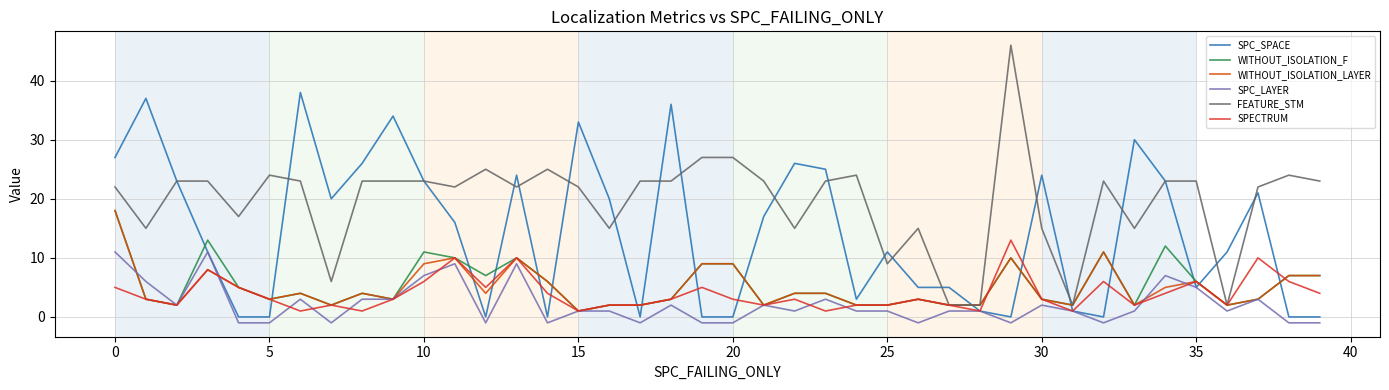

What is the sum of all FEATURE_STM values?

784